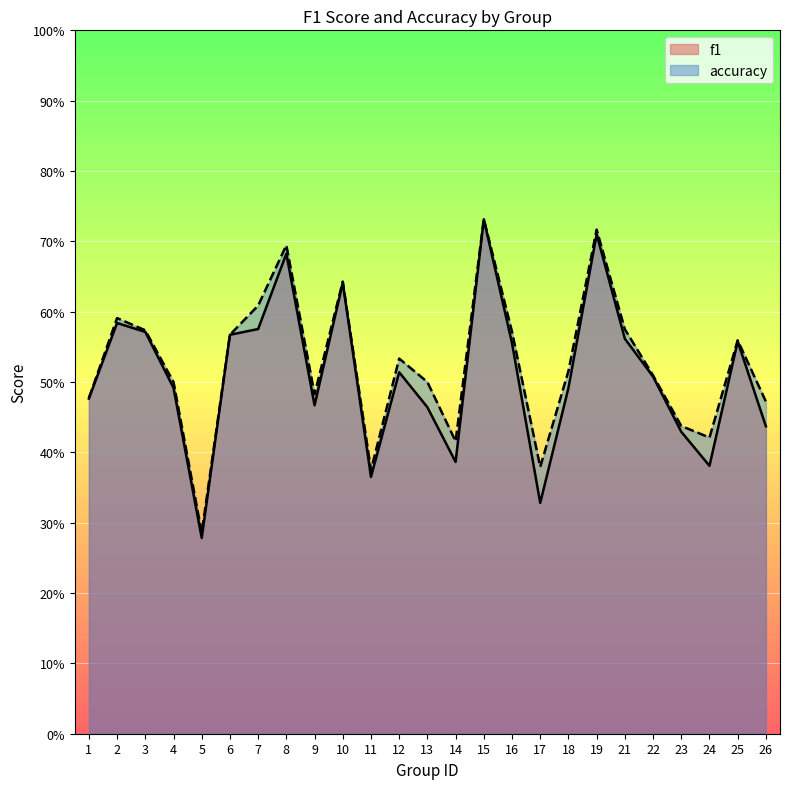

Which category has the highest value in the f1 series?

15